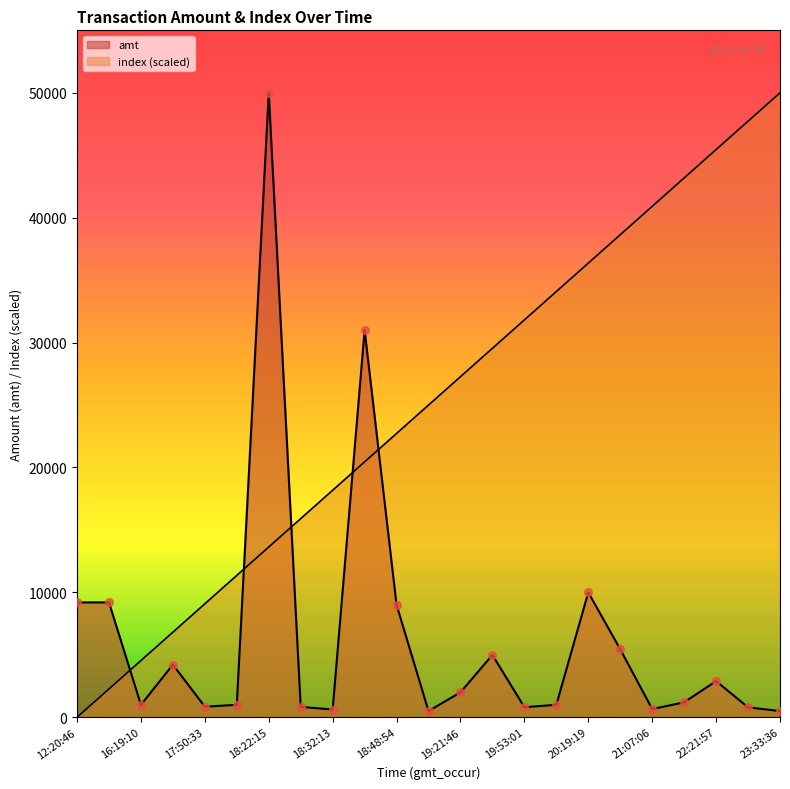

What is the total value across all series at 21:07:06?

41570.3